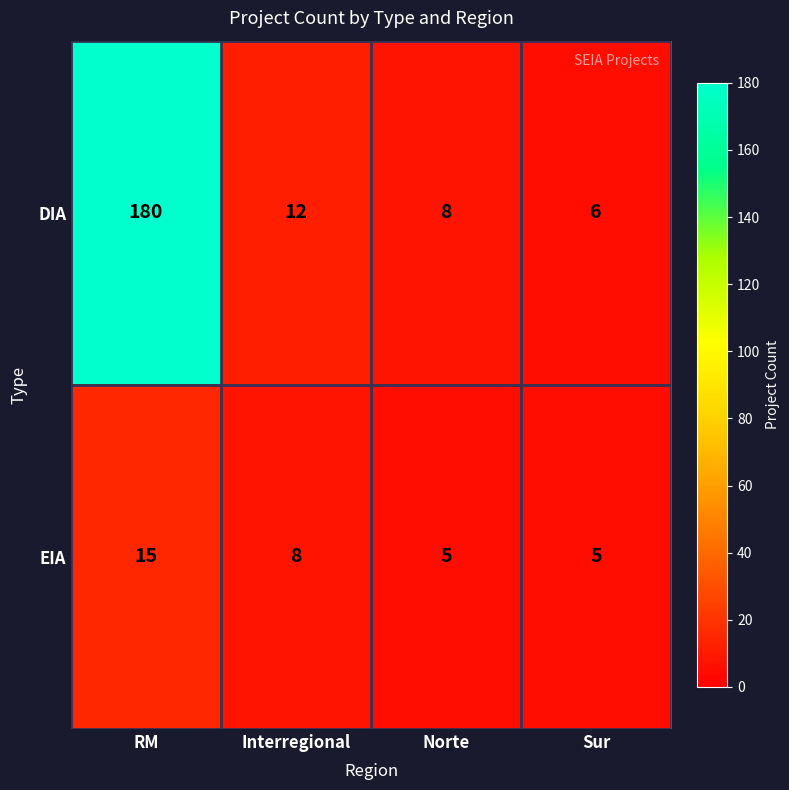

At which category is the sum across all series the highest?

RM